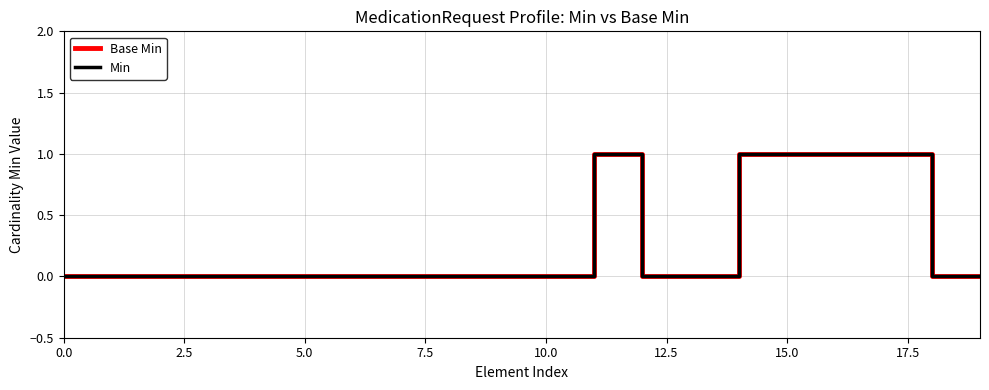

True or false: Min has more than 0 points higher than both neighbors.

True